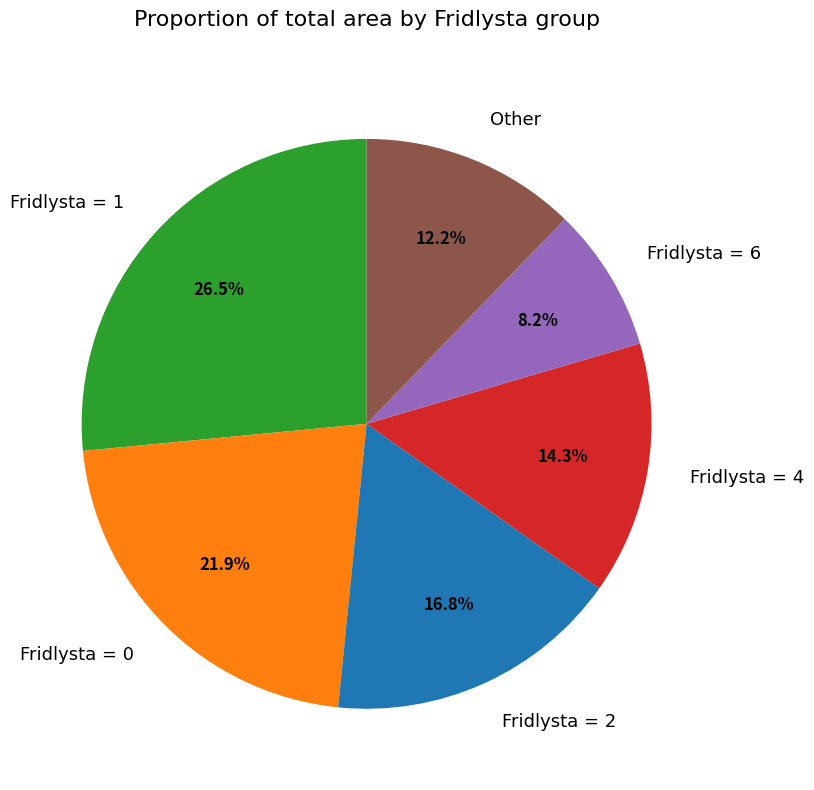

Rank the categories by value from highest to lowest.

Fridlysta = 1, Fridlysta = 0, Fridlysta = 2, Fridlysta = 4, Other, Fridlysta = 6